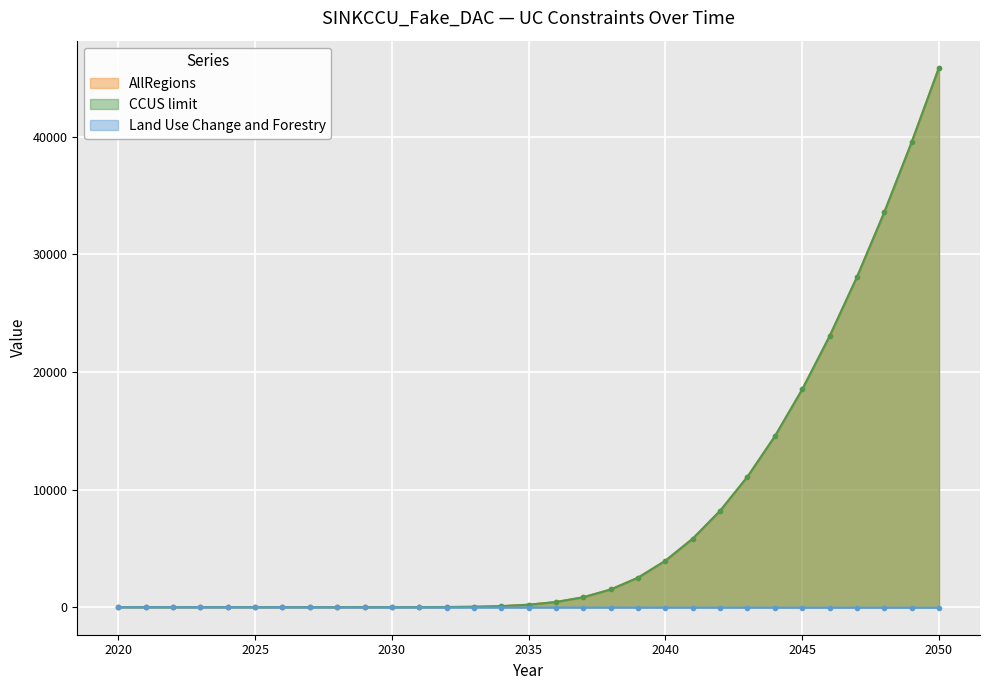

Where does the Land Use Change series first go above -35?

2020